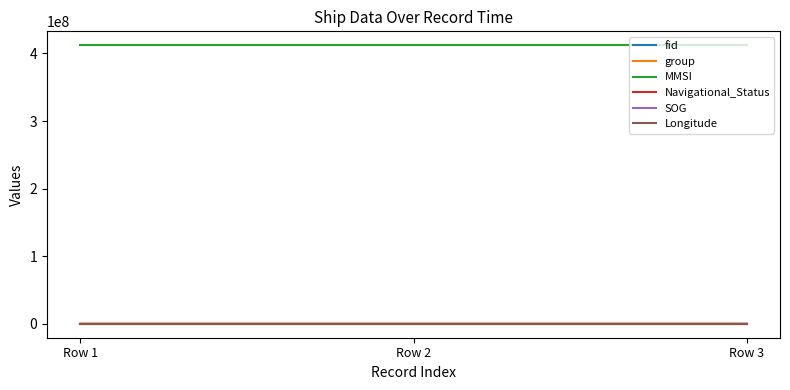

What is the sum of all group values?

1659.0